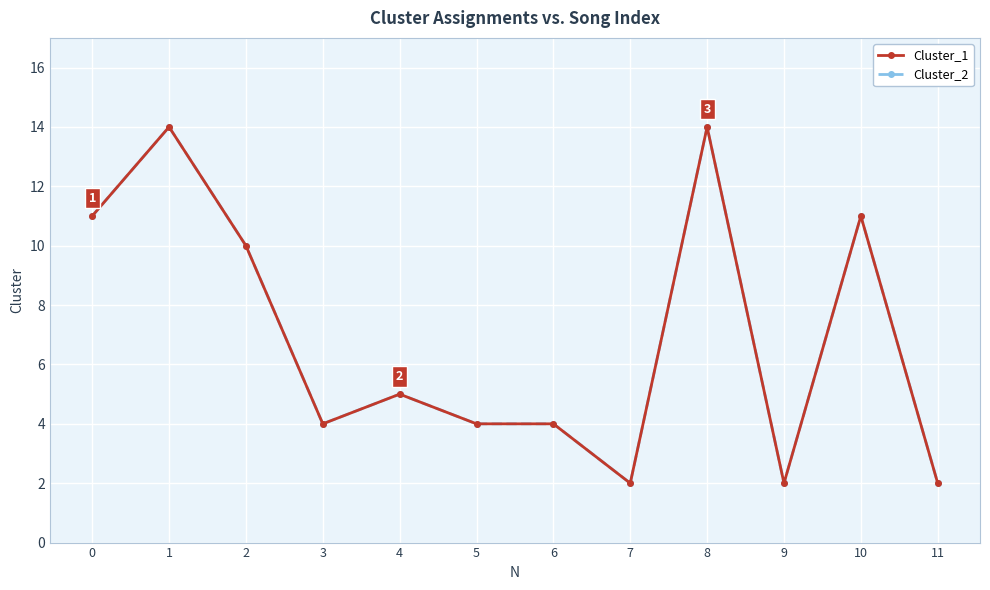

Does the chart have visible grid lines?

Yes